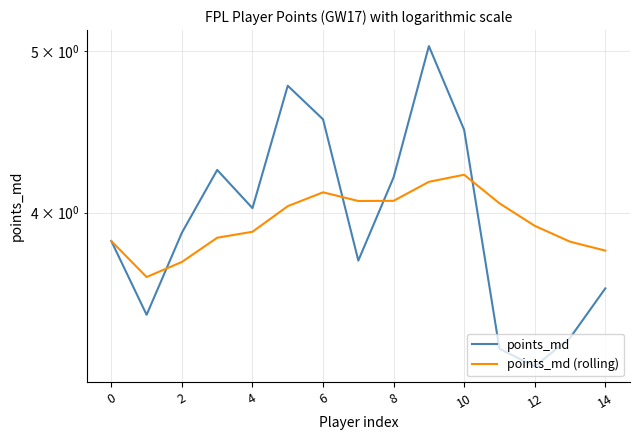

After their last crossing, which series has the higher values: points_md or points_md (rolling)?

points_md (rolling)